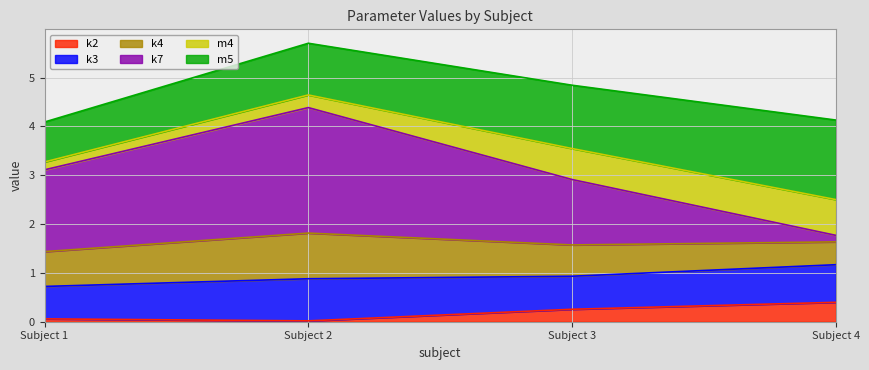

At which category is the sum across all series the highest?

Subject 2